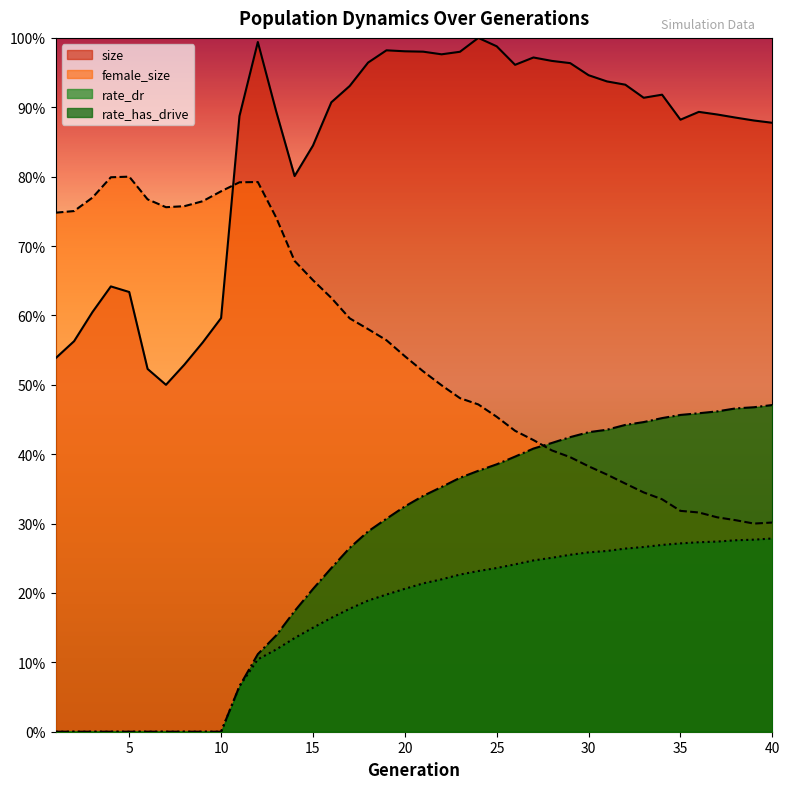

Is the value of female_size at 34 greater than the value of rate_dr at 3?

Yes